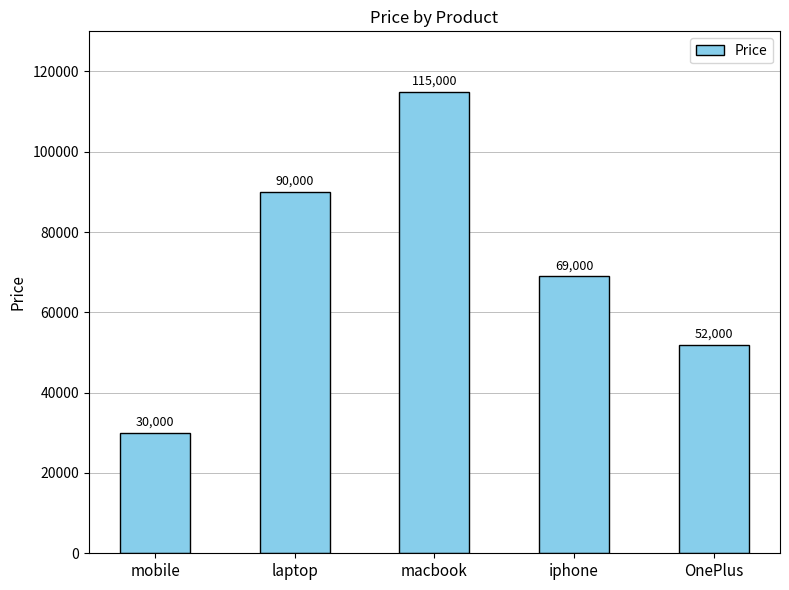

What is the minimum value shown in the chart?

30000